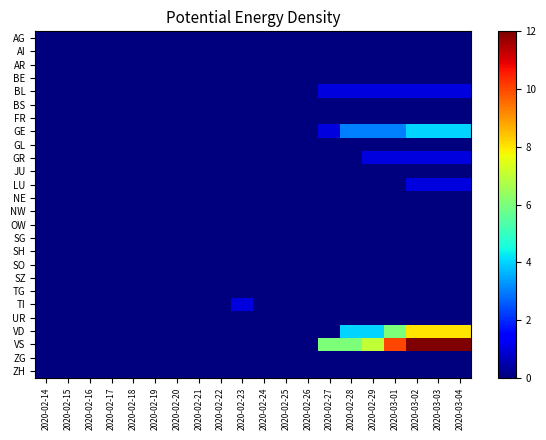

Reading left to right, list all the values displayed in this chart.

AG: 2020-02-14=0	2020-02-15=0	2020-02-16=0	2020-02-17=0	2020-02-18=0	2020-02-19=0	2020-02-20=0	2020-02-21=0	2020-02-22=0	2020-02-23=0	2020-02-24=0	2020-02-25=0	2020-02-26=0	2020-02-27=0	2020-02-28=0	2020-02-29=0	2020-03-01=0	2020-03-02=0	2020-03-03=0	2020-03-04=0
AI: 2020-02-14=0	2020-02-15=0	2020-02-16=0	2020-02-17=0	2020-02-18=0	2020-02-19=0	2020-02-20=0	2020-02-21=0	2020-02-22=0	2020-02-23=0	2020-02-24=0	2020-02-25=0	2020-02-26=0	2020-02-27=0	2020-02-28=0	2020-02-29=0	2020-03-01=0	2020-03-02=0	2020-03-03=0	2020-03-04=0
AR: 2020-02-14=0	2020-02-15=0	2020-02-16=0	2020-02-17=0	2020-02-18=0	2020-02-19=0	2020-02-20=0	2020-02-21=0	2020-02-22=0	2020-02-23=0	2020-02-24=0	2020-02-25=0	2020-02-26=0	2020-02-27=0	2020-02-28=0	2020-02-29=0	2020-03-01=0	2020-03-02=0	2020-03-03=0	2020-03-04=0
BE: 2020-02-14=0	2020-02-15=0	2020-02-16=0	2020-02-17=0	2020-02-18=0	2020-02-19=0	2020-02-20=0	2020-02-21=0	2020-02-22=0	2020-02-23=0	2020-02-24=0	2020-02-25=0	2020-02-26=0	2020-02-27=0	2020-02-28=0	2020-02-29=0	2020-03-01=0	2020-03-02=0	2020-03-03=0	2020-03-04=0
BL: 2020-02-14=0	2020-02-15=0	2020-02-16=0	2020-02-17=0	2020-02-18=0	2020-02-19=0	2020-02-20=0	2020-02-21=0	2020-02-22=0	2020-02-23=0	2020-02-24=0	2020-02-25=0	2020-02-26=0	2020-02-27=1	2020-02-28=1	2020-02-29=1	2020-03-01=1	2020-03-02=1	2020-03-03=1	2020-03-04=1
BS: 2020-02-14=0	2020-02-15=0	2020-02-16=0	2020-02-17=0	2020-02-18=0	2020-02-19=0	2020-02-20=0	2020-02-21=0	2020-02-22=0	2020-02-23=0	2020-02-24=0	2020-02-25=0	2020-02-26=0	2020-02-27=0	2020-02-28=0	2020-02-29=0	2020-03-01=0	2020-03-02=0	2020-03-03=0	2020-03-04=0
FR: 2020-02-14=0	2020-02-15=0	2020-02-16=0	2020-02-17=0	2020-02-18=0	2020-02-19=0	2020-02-20=0	2020-02-21=0	2020-02-22=0	2020-02-23=0	2020-02-24=0	2020-02-25=0	2020-02-26=0	2020-02-27=0	2020-02-28=0	2020-02-29=0	2020-03-01=0	2020-03-02=0	2020-03-03=0	2020-03-04=0
GE: 2020-02-14=0	2020-02-15=0	2020-02-16=0	2020-02-17=0	2020-02-18=0	2020-02-19=0	2020-02-20=0	2020-02-21=0	2020-02-22=0	2020-02-23=0	2020-02-24=0	2020-02-25=0	2020-02-26=0	2020-02-27=1	2020-02-28=3	2020-02-29=3	2020-03-01=3	2020-03-02=4	2020-03-03=4	2020-03-04=4
GL: 2020-02-14=0	2020-02-15=0	2020-02-16=0	2020-02-17=0	2020-02-18=0	2020-02-19=0	2020-02-20=0	2020-02-21=0	2020-02-22=0	2020-02-23=0	2020-02-24=0	2020-02-25=0	2020-02-26=0	2020-02-27=0	2020-02-28=0	2020-02-29=0	2020-03-01=0	2020-03-02=0	2020-03-03=0	2020-03-04=0
GR: 2020-02-14=0	2020-02-15=0	2020-02-16=0	2020-02-17=0	2020-02-18=0	2020-02-19=0	2020-02-20=0	2020-02-21=0	2020-02-22=0	2020-02-23=0	2020-02-24=0	2020-02-25=0	2020-02-26=0	2020-02-27=0	2020-02-28=0	2020-02-29=1	2020-03-01=1	2020-03-02=1	2020-03-03=1	2020-03-04=1
JU: 2020-02-14=0	2020-02-15=0	2020-02-16=0	2020-02-17=0	2020-02-18=0	2020-02-19=0	2020-02-20=0	2020-02-21=0	2020-02-22=0	2020-02-23=0	2020-02-24=0	2020-02-25=0	2020-02-26=0	2020-02-27=0	2020-02-28=0	2020-02-29=0	2020-03-01=0	2020-03-02=0	2020-03-03=0	2020-03-04=0
LU: 2020-02-14=0	2020-02-15=0	2020-02-16=0	2020-02-17=0	2020-02-18=0	2020-02-19=0	2020-02-20=0	2020-02-21=0	2020-02-22=0	2020-02-23=0	2020-02-24=0	2020-02-25=0	2020-02-26=0	2020-02-27=0	2020-02-28=0	2020-02-29=0	2020-03-01=0	2020-03-02=1	2020-03-03=1	2020-03-04=1
NE: 2020-02-14=0	2020-02-15=0	2020-02-16=0	2020-02-17=0	2020-02-18=0	2020-02-19=0	2020-02-20=0	2020-02-21=0	2020-02-22=0	2020-02-23=0	2020-02-24=0	2020-02-25=0	2020-02-26=0	2020-02-27=0	2020-02-28=0	2020-02-29=0	2020-03-01=0	2020-03-02=0	2020-03-03=0	2020-03-04=0
NW: 2020-02-14=0	2020-02-15=0	2020-02-16=0	2020-02-17=0	2020-02-18=0	2020-02-19=0	2020-02-20=0	2020-02-21=0	2020-02-22=0	2020-02-23=0	2020-02-24=0	2020-02-25=0	2020-02-26=0	2020-02-27=0	2020-02-28=0	2020-02-29=0	2020-03-01=0	2020-03-02=0	2020-03-03=0	2020-03-04=0
OW: 2020-02-14=0	2020-02-15=0	2020-02-16=0	2020-02-17=0	2020-02-18=0	2020-02-19=0	2020-02-20=0	2020-02-21=0	2020-02-22=0	2020-02-23=0	2020-02-24=0	2020-02-25=0	2020-02-26=0	2020-02-27=0	2020-02-28=0	2020-02-29=0	2020-03-01=0	2020-03-02=0	2020-03-03=0	2020-03-04=0
SG: 2020-02-14=0	2020-02-15=0	2020-02-16=0	2020-02-17=0	2020-02-18=0	2020-02-19=0	2020-02-20=0	2020-02-21=0	2020-02-22=0	2020-02-23=0	2020-02-24=0	2020-02-25=0	2020-02-26=0	2020-02-27=0	2020-02-28=0	2020-02-29=0	2020-03-01=0	2020-03-02=0	2020-03-03=0	2020-03-04=0
SH: 2020-02-14=0	2020-02-15=0	2020-02-16=0	2020-02-17=0	2020-02-18=0	2020-02-19=0	2020-02-20=0	2020-02-21=0	2020-02-22=0	2020-02-23=0	2020-02-24=0	2020-02-25=0	2020-02-26=0	2020-02-27=0	2020-02-28=0	2020-02-29=0	2020-03-01=0	2020-03-02=0	2020-03-03=0	2020-03-04=0
SO: 2020-02-14=0	2020-02-15=0	2020-02-16=0	2020-02-17=0	2020-02-18=0	2020-02-19=0	2020-02-20=0	2020-02-21=0	2020-02-22=0	2020-02-23=0	2020-02-24=0	2020-02-25=0	2020-02-26=0	2020-02-27=0	2020-02-28=0	2020-02-29=0	2020-03-01=0	2020-03-02=0	2020-03-03=0	2020-03-04=0
SZ: 2020-02-14=0	2020-02-15=0	2020-02-16=0	2020-02-17=0	2020-02-18=0	2020-02-19=0	2020-02-20=0	2020-02-21=0	2020-02-22=0	2020-02-23=0	2020-02-24=0	2020-02-25=0	2020-02-26=0	2020-02-27=0	2020-02-28=0	2020-02-29=0	2020-03-01=0	2020-03-02=0	2020-03-03=0	2020-03-04=0
TG: 2020-02-14=0	2020-02-15=0	2020-02-16=0	2020-02-17=0	2020-02-18=0	2020-02-19=0	2020-02-20=0	2020-02-21=0	2020-02-22=0	2020-02-23=0	2020-02-24=0	2020-02-25=0	2020-02-26=0	2020-02-27=0	2020-02-28=0	2020-02-29=0	2020-03-01=0	2020-03-02=0	2020-03-03=0	2020-03-04=0
TI: 2020-02-14=0	2020-02-15=0	2020-02-16=0	2020-02-17=0	2020-02-18=0	2020-02-19=0	2020-02-20=0	2020-02-21=0	2020-02-22=0	2020-02-23=1	2020-02-24=0	2020-02-25=0	2020-02-26=0	2020-02-27=0	2020-02-28=0	2020-02-29=0	2020-03-01=0	2020-03-02=0	2020-03-03=0	2020-03-04=0
UR: 2020-02-14=0	2020-02-15=0	2020-02-16=0	2020-02-17=0	2020-02-18=0	2020-02-19=0	2020-02-20=0	2020-02-21=0	2020-02-22=0	2020-02-23=0	2020-02-24=0	2020-02-25=0	2020-02-26=0	2020-02-27=0	2020-02-28=0	2020-02-29=0	2020-03-01=0	2020-03-02=0	2020-03-03=0	2020-03-04=0
VD: 2020-02-14=0	2020-02-15=0	2020-02-16=0	2020-02-17=0	2020-02-18=0	2020-02-19=0	2020-02-20=0	2020-02-21=0	2020-02-22=0	2020-02-23=0	2020-02-24=0	2020-02-25=0	2020-02-26=0	2020-02-27=0	2020-02-28=4	2020-02-29=4	2020-03-01=6	2020-03-02=8	2020-03-03=8	2020-03-04=8
VS: 2020-02-14=0	2020-02-15=0	2020-02-16=0	2020-02-17=0	2020-02-18=0	2020-02-19=0	2020-02-20=0	2020-02-21=0	2020-02-22=0	2020-02-23=0	2020-02-24=0	2020-02-25=0	2020-02-26=0	2020-02-27=6	2020-02-28=6	2020-02-29=7	2020-03-01=10	2020-03-02=12	2020-03-03=12	2020-03-04=12
ZG: 2020-02-14=0	2020-02-15=0	2020-02-16=0	2020-02-17=0	2020-02-18=0	2020-02-19=0	2020-02-20=0	2020-02-21=0	2020-02-22=0	2020-02-23=0	2020-02-24=0	2020-02-25=0	2020-02-26=0	2020-02-27=0	2020-02-28=0	2020-02-29=0	2020-03-01=0	2020-03-02=0	2020-03-03=0	2020-03-04=0
ZH: 2020-02-14=0	2020-02-15=0	2020-02-16=0	2020-02-17=0	2020-02-18=0	2020-02-19=0	2020-02-20=0	2020-02-21=0	2020-02-22=0	2020-02-23=0	2020-02-24=0	2020-02-25=0	2020-02-26=0	2020-02-27=0	2020-02-28=0	2020-02-29=0	2020-03-01=0	2020-03-02=0	2020-03-03=0	2020-03-04=0